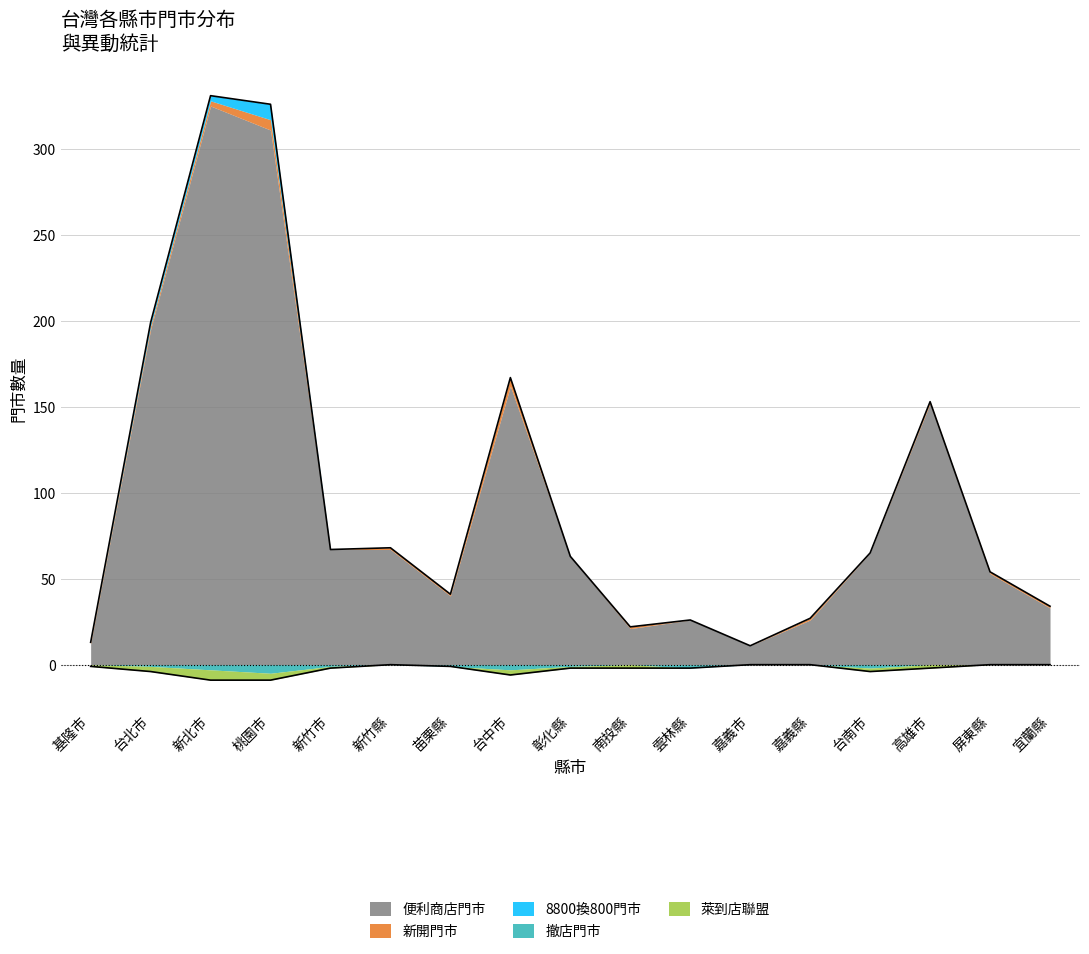

How many lines are shown in the chart?

5